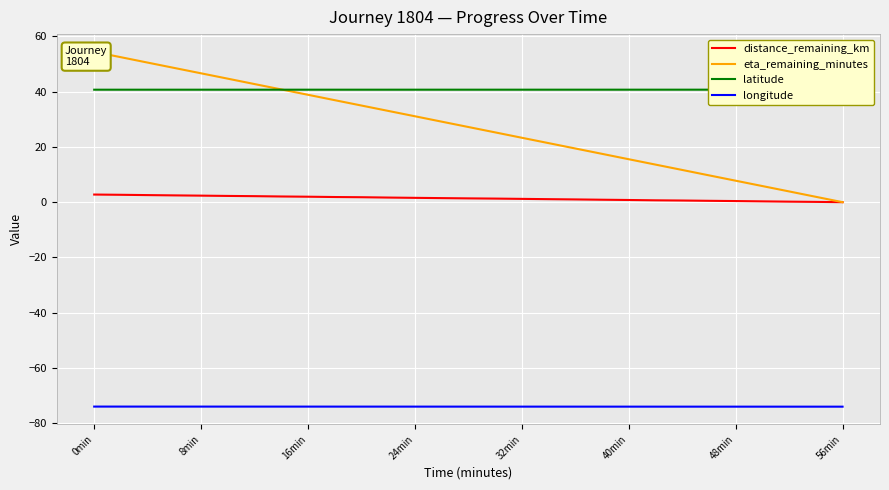

True or false: eta_remaining_minutes and distance_remaining_km cross at least once.

False